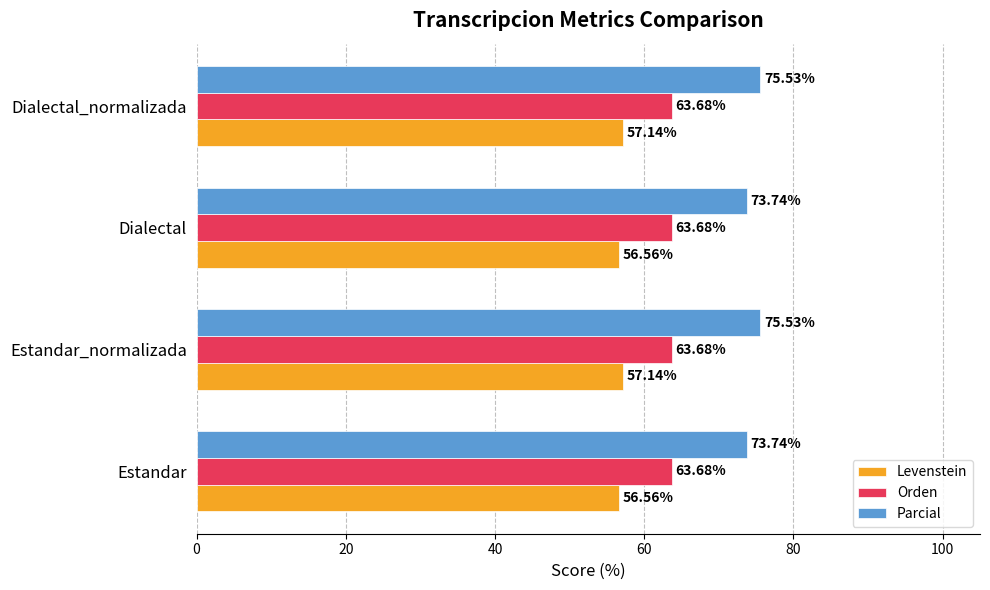

Which series has the largest range (max minus min)?

Parcial